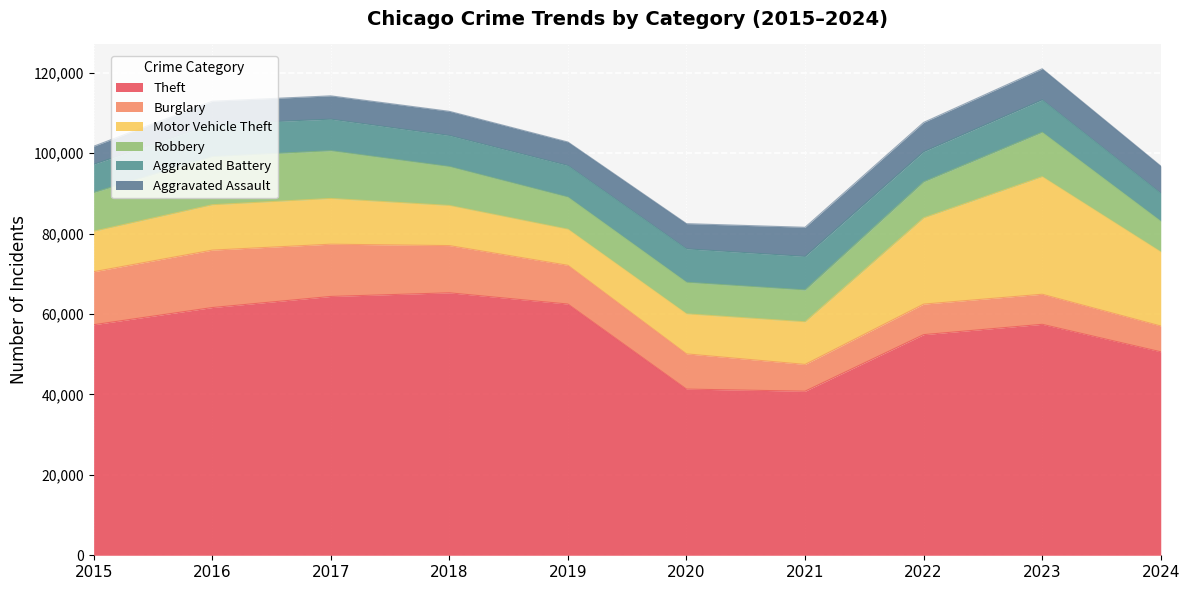

How many values in the Theft series are below 57453?

5